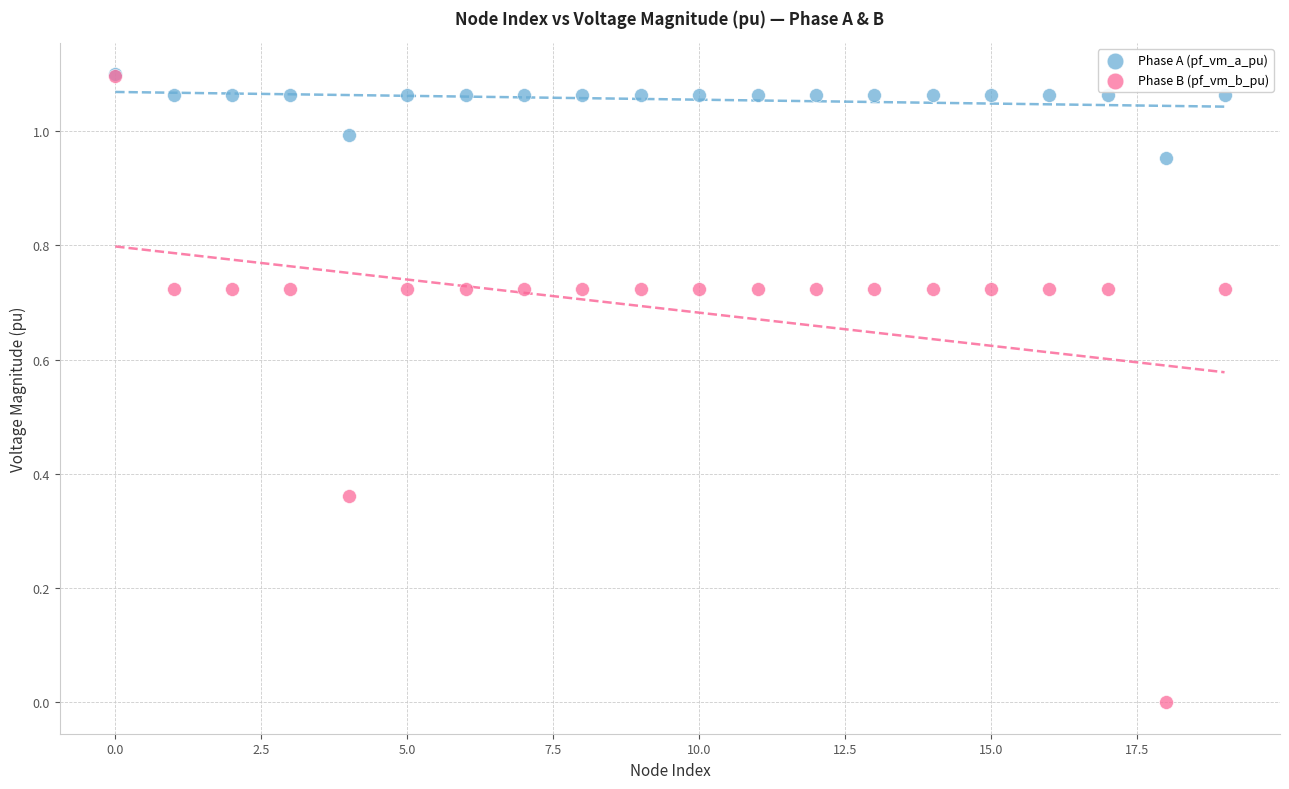

What are all the series names shown in the legend?

Phase A (pf_vm_a_pu), Phase B (pf_vm_b_pu)